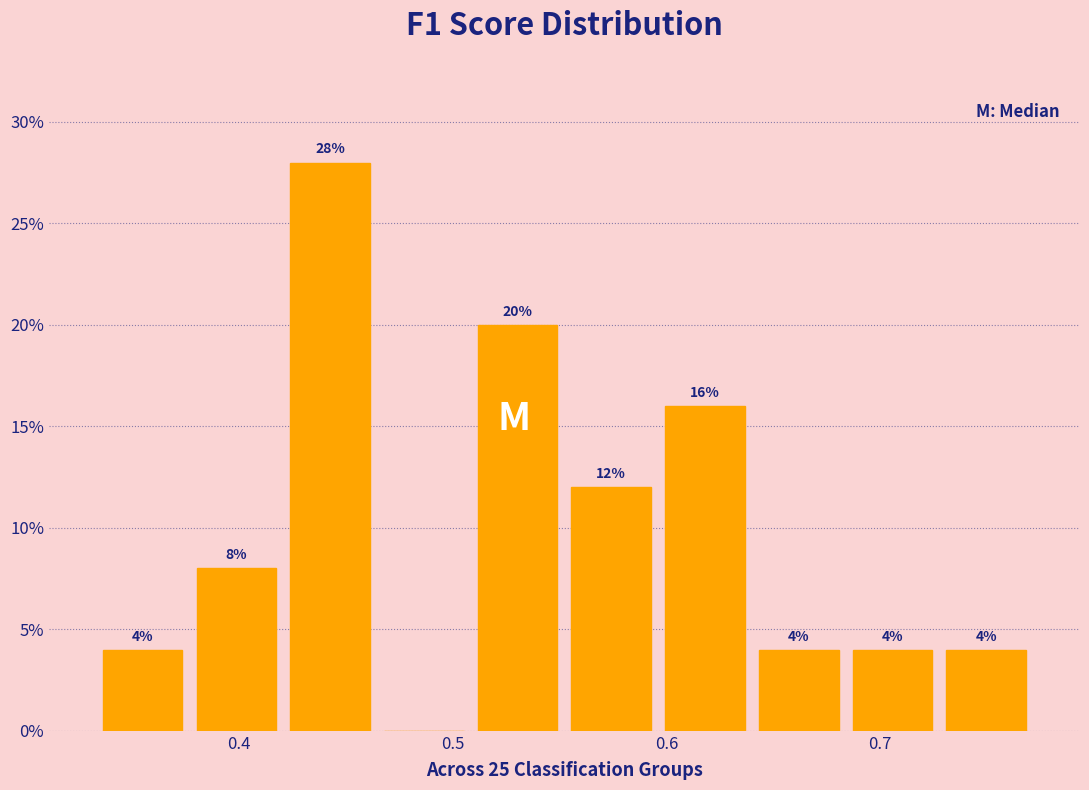

Over which range of the x-axis is the bar tallest?

0.42 to 0.46